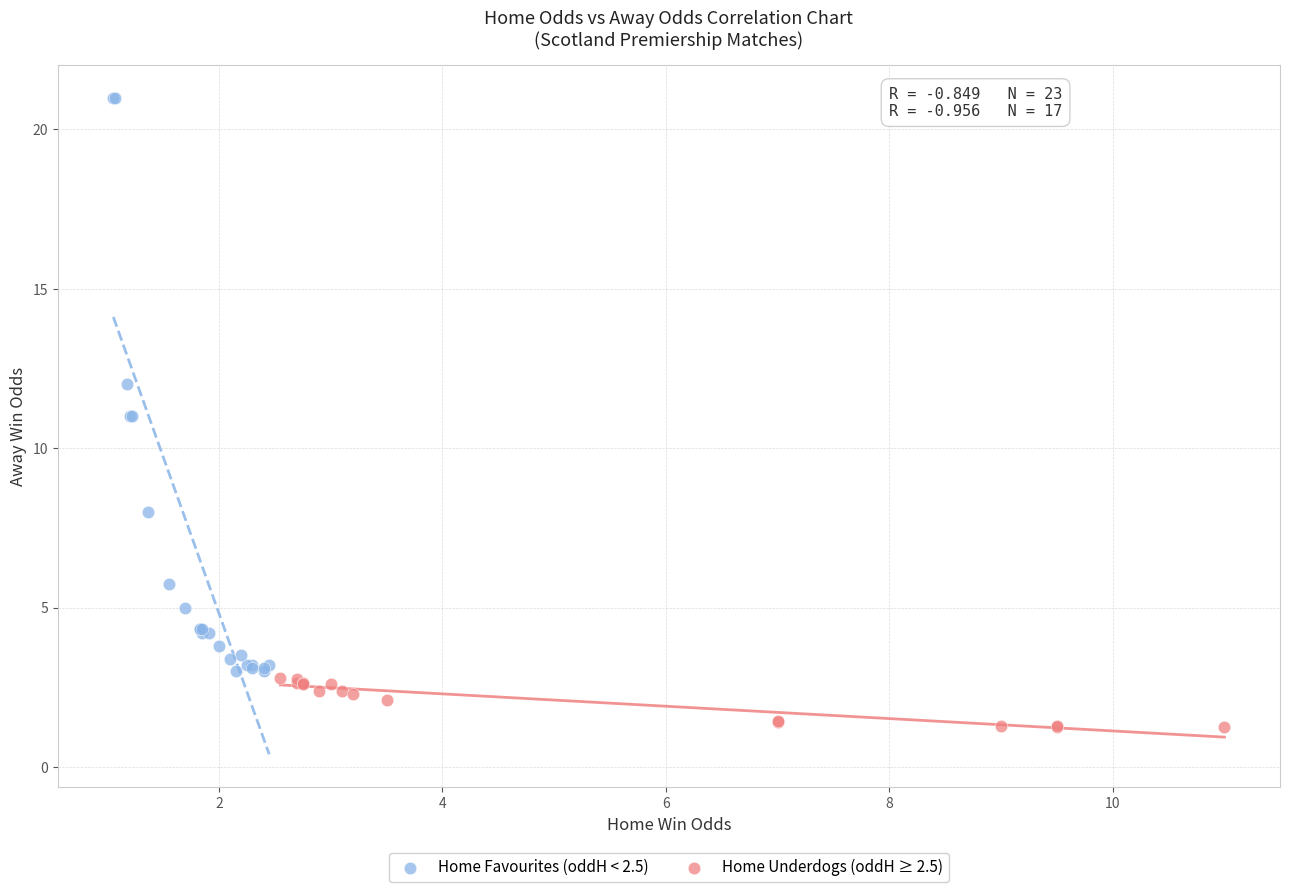

Which series has the largest Y range (max minus min)?

Home Favourites (oddH < 2.5)